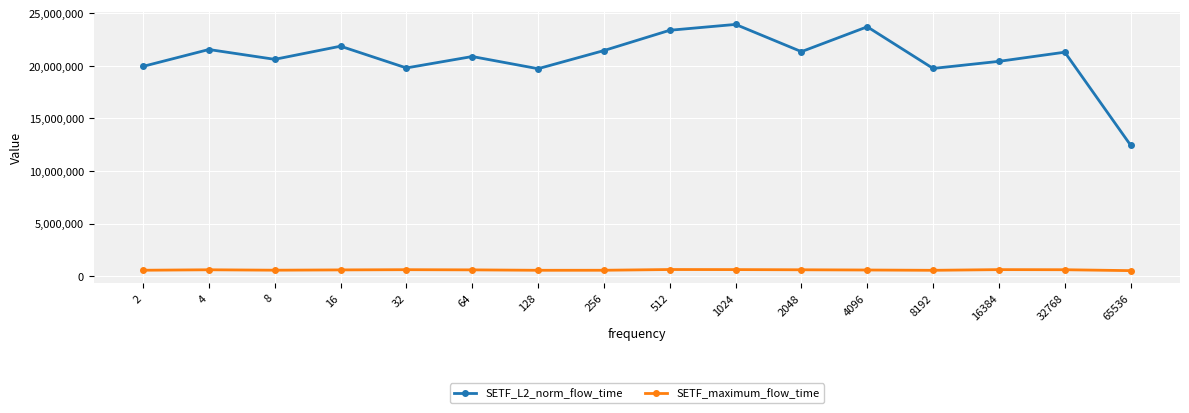

The value of SETF_maximum_flow_time at 16384 is 615856.0. True or false?

True